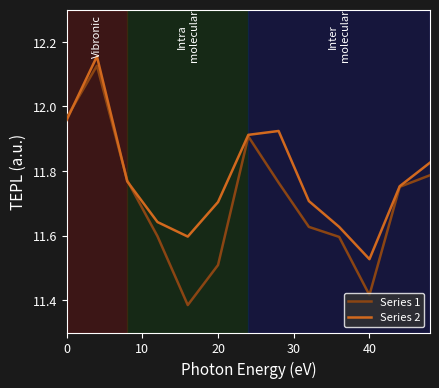

Does the chart have visible grid lines?

No